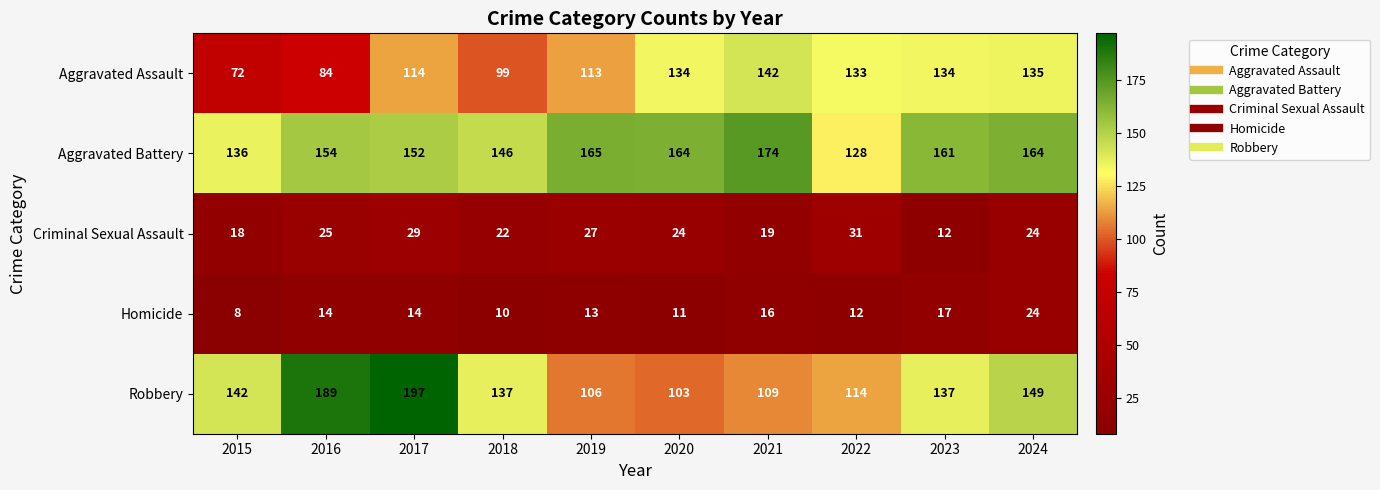

Rank the series at 2022 from lowest to highest value.

Homicide, Criminal Sexual Assault, Robbery, Aggravated Battery, Aggravated Assault